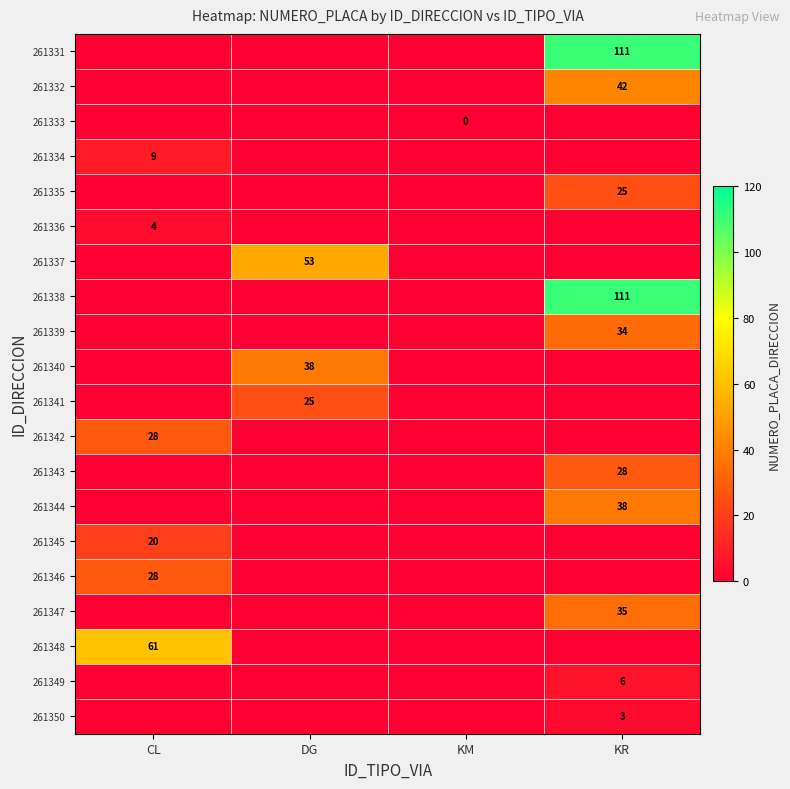

How many 261347 values are between 0 and 35?

4